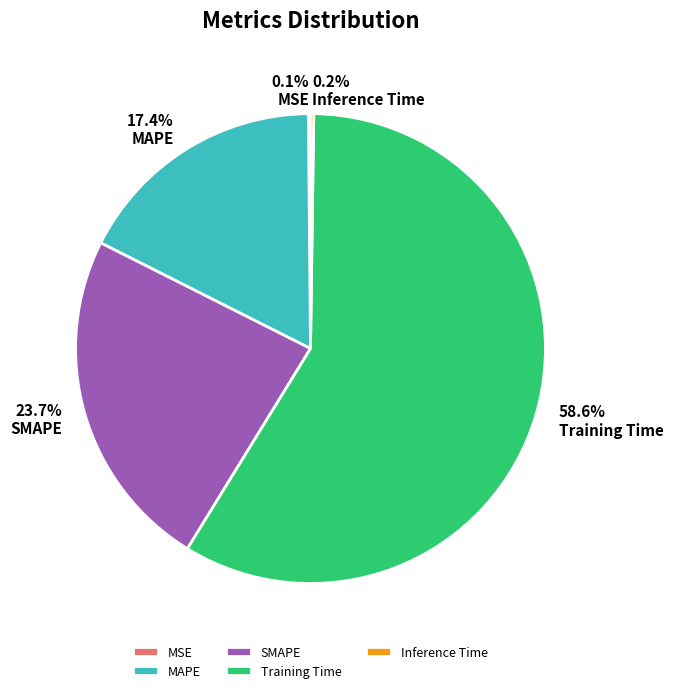

How much of the chart is everything except Training Time?

41.4%